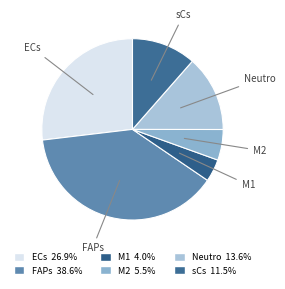

The M2 slice represents 5% of the pie. True or false?

True